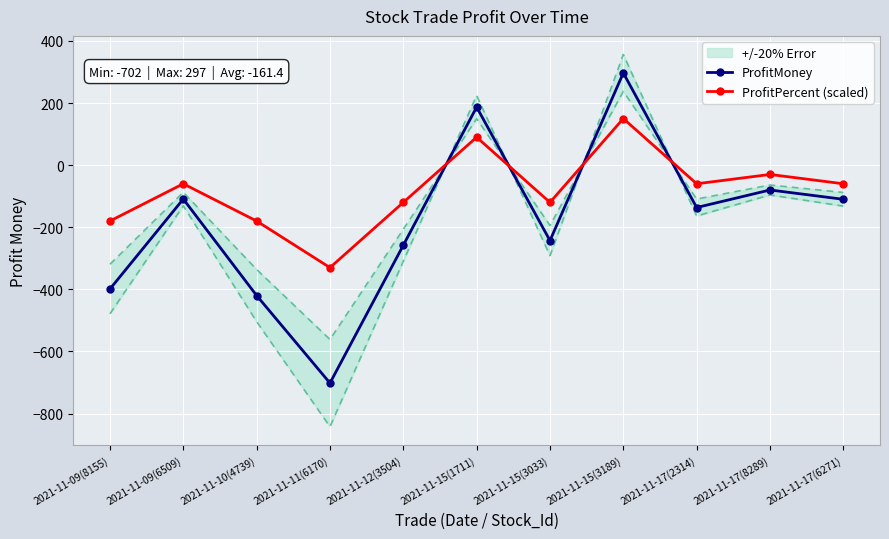

At which label does ProfitMoney reach its minimum?

2021-11-11(6170)